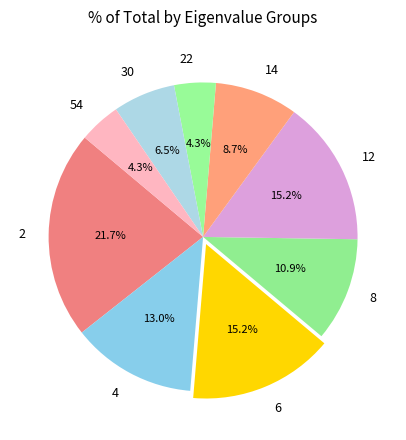

Which slice is the largest?

2